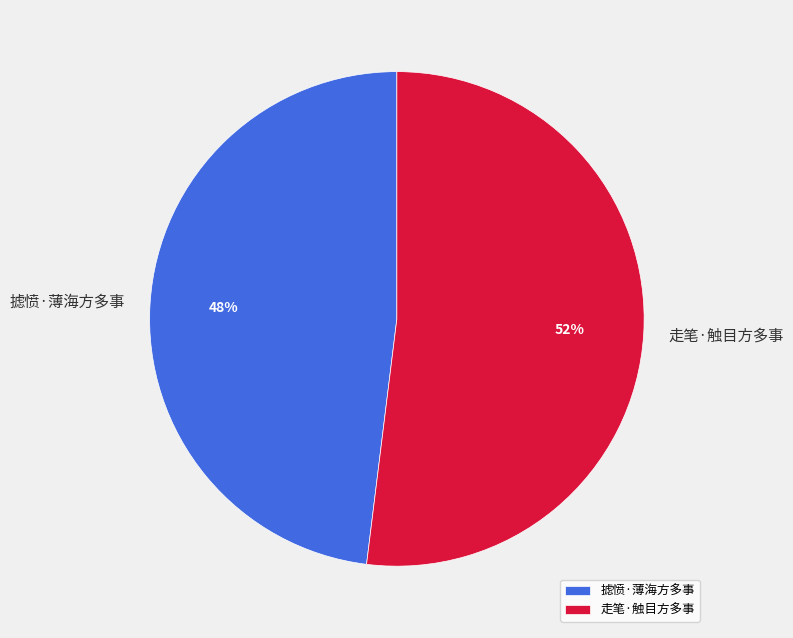

Do 走笔·触目方多事 and 摅愤·薄海方多事 together represent more than half of the pie?

Yes